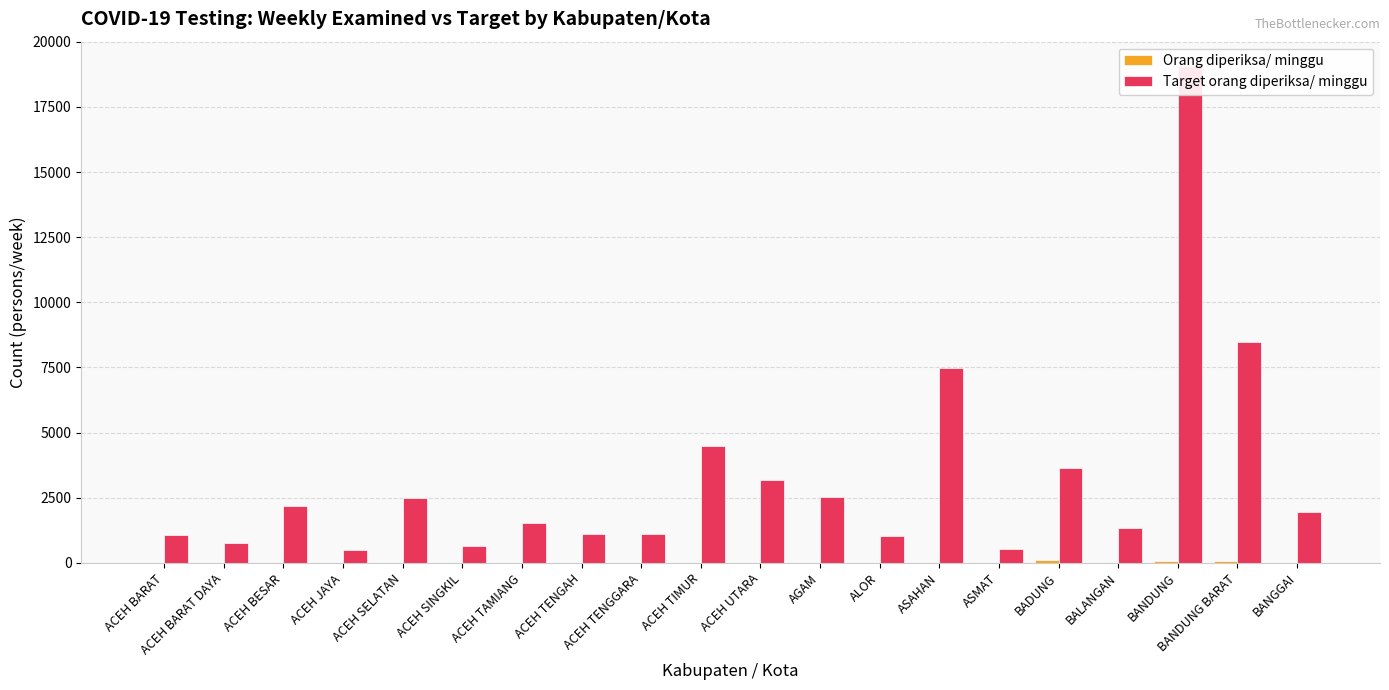

Does the chart contain any negative values?

No